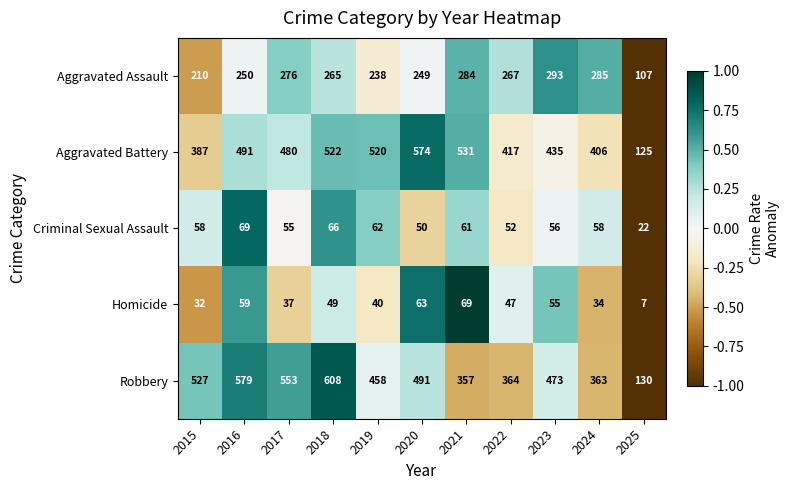

How many series are shown in this chart?

5